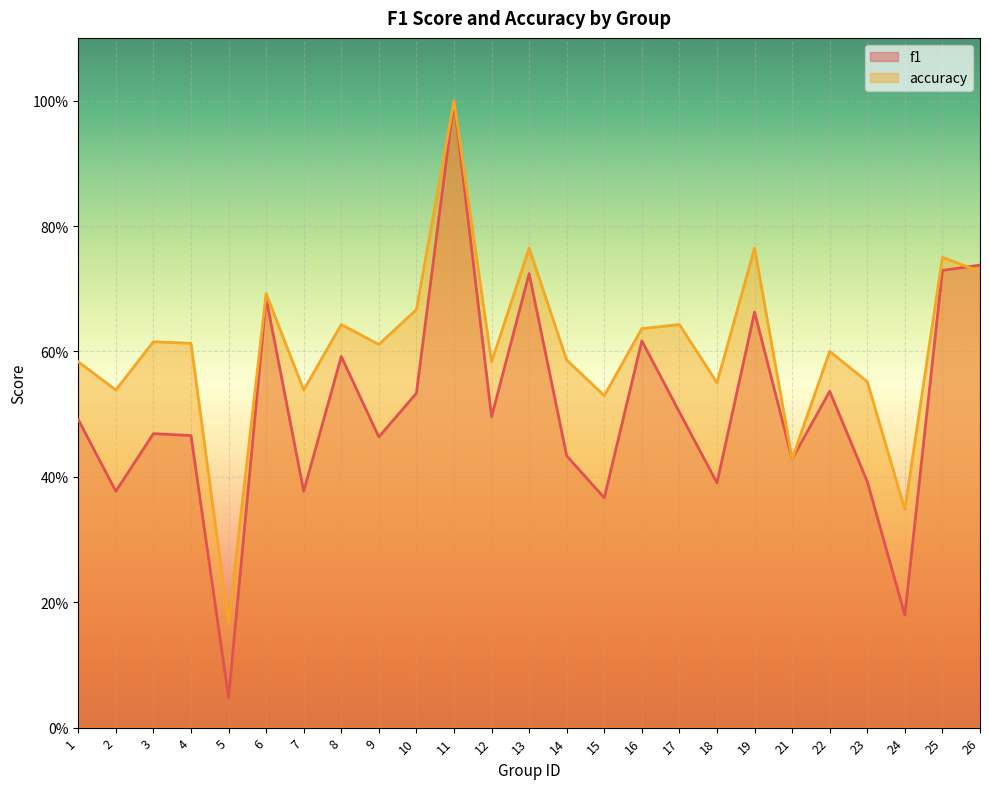

Reading right to left, list all the values displayed in this chart.

f1: 0.7	0.7	0.2	0.4	0.5	0.4	0.7	0.4	0.5	0.6	0.4	0.4	0.7	0.5	1.0	0.5	0.5	0.6	0.4	0.7	0.0	0.5	0.5	0.4	0.5
accuracy: 0.7	0.8	0.3	0.6	0.6	0.4	0.8	0.6	0.6	0.6	0.5	0.6	0.8	0.6	1.0	0.7	0.6	0.6	0.5	0.7	0.2	0.6	0.6	0.5	0.6